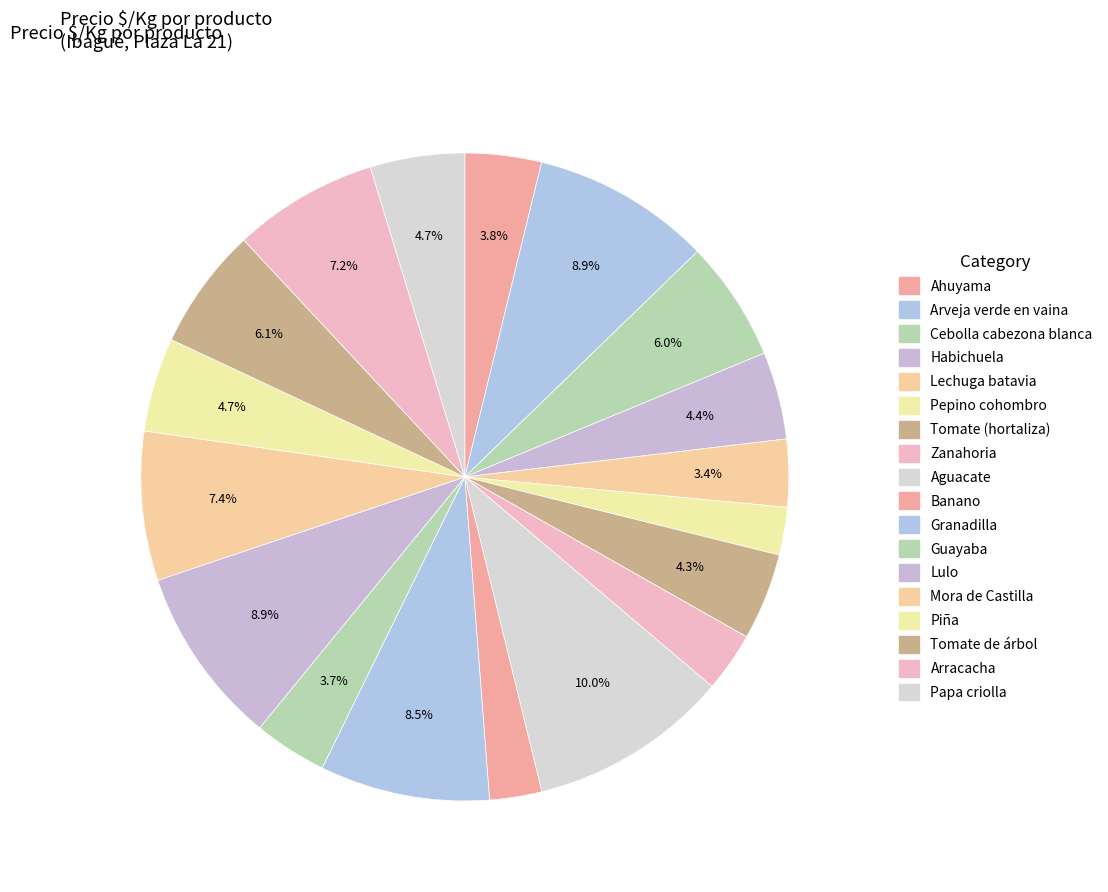

Count the number of slices in the pie.

18